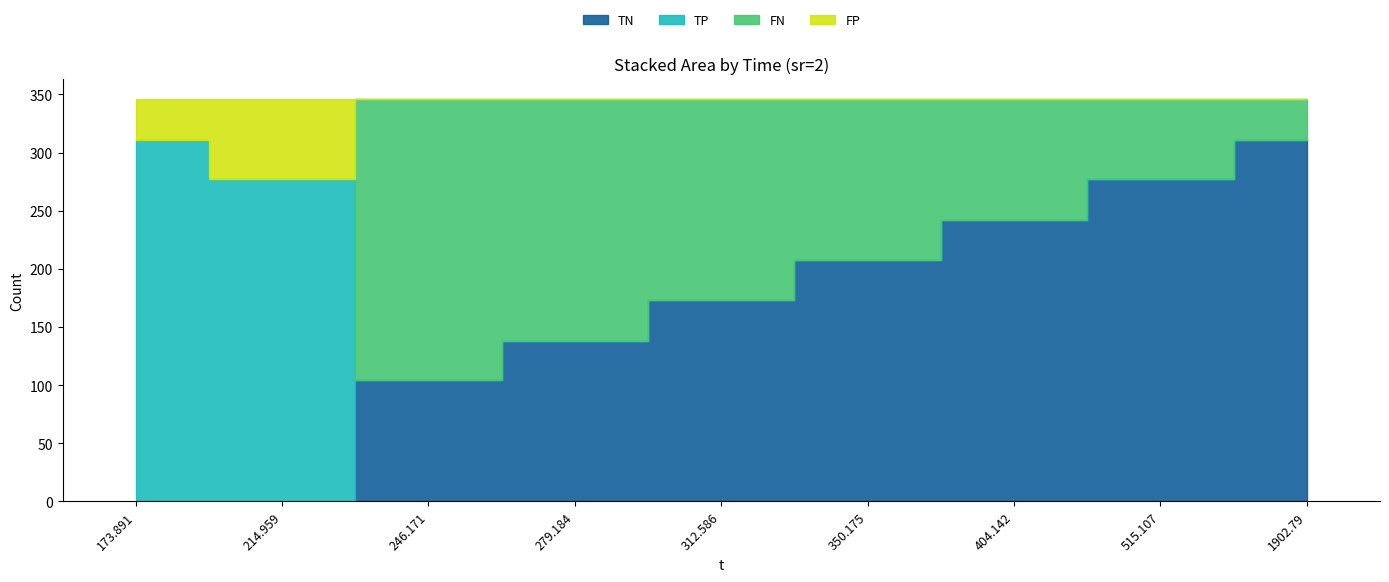

Rank the categories by FN value from lowest to highest.

173.891, 214.959, 1902.79, 515.107, 404.142, 350.175, 312.586, 279.184, 246.171